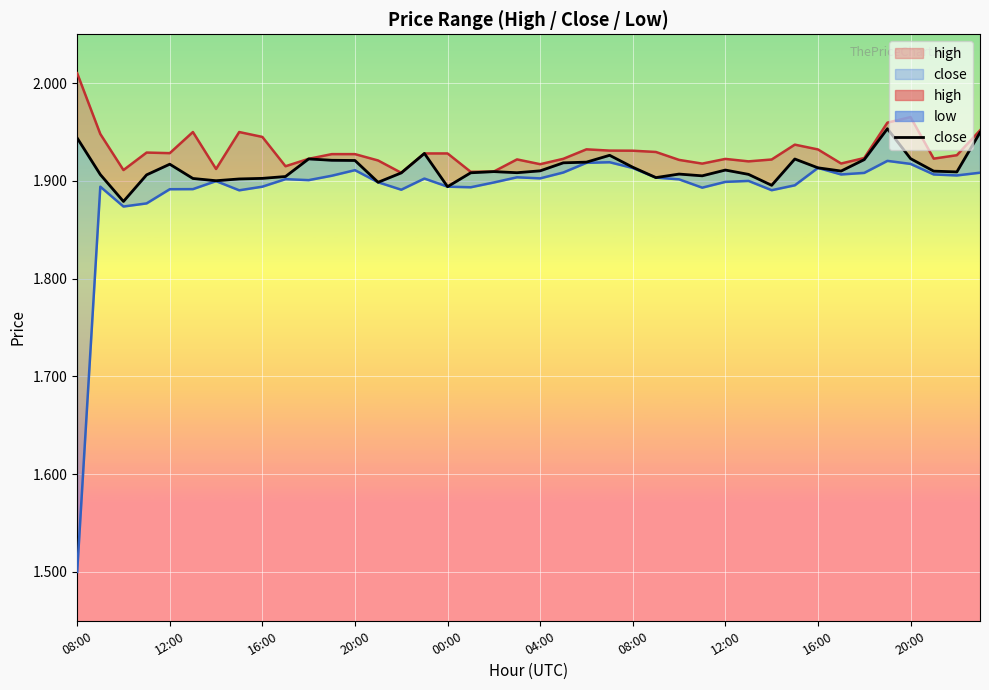

Rank the series by their maximum value, from highest to lowest.

high, close, low